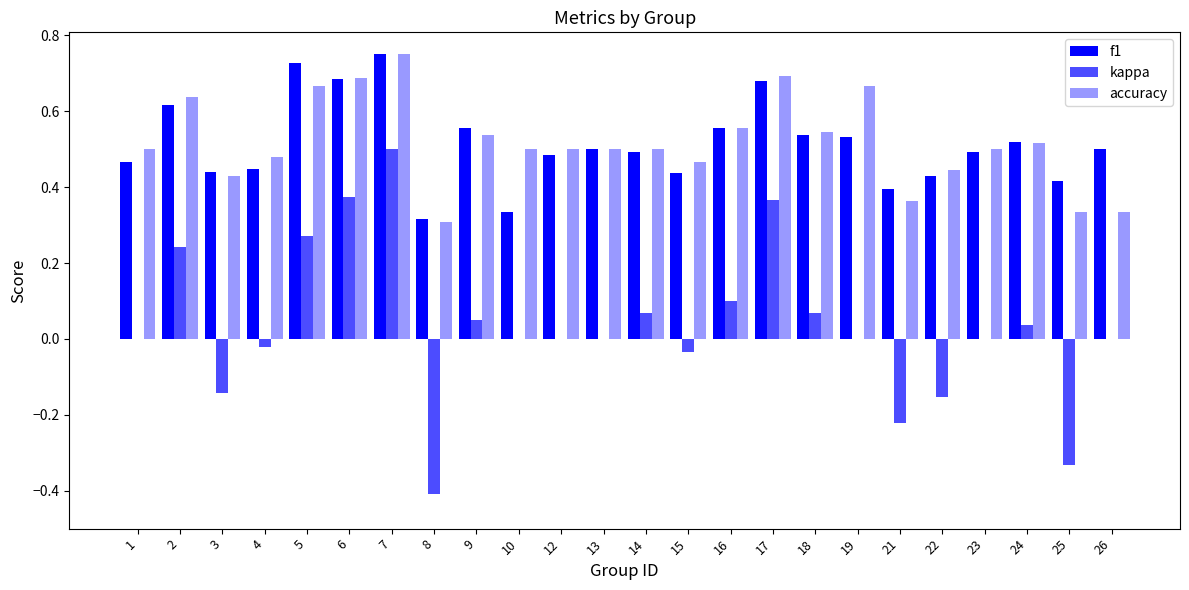

What is the value of the f1 bar at the 10th from the left?

0.3